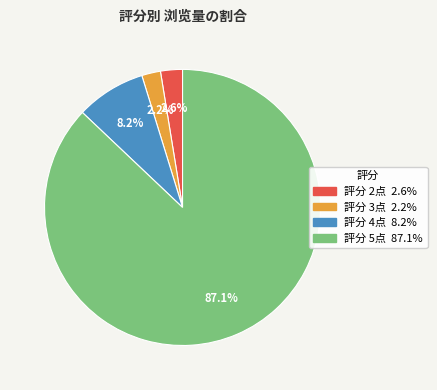

Does any single category account for the majority?

Yes